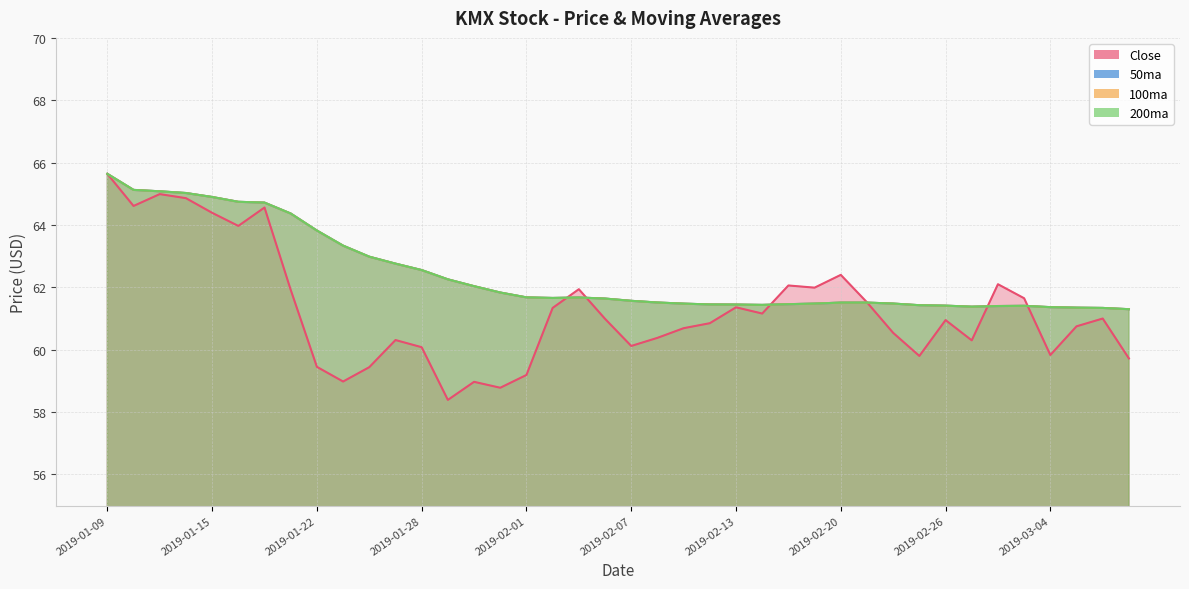

Reading left to right, extract all data points from this chart.

Close: 65.6	64.6	65.0	64.9	64.4	64.0	64.6	61.9	59.5	59.0	59.4	60.3	60.1	58.4	59.0	58.8	59.2	61.3	61.9	61.0	60.1	60.4	60.7	60.8	61.4	61.2	62.1	62.0	62.4	61.5	60.5	59.8	61.0	60.3	62.1	61.7	59.8	60.8	61.0	59.7
50ma: 65.6	65.1	65.1	65.0	64.9	64.7	64.7	64.4	63.8	63.3	63.0	62.8	62.6	62.3	62.0	61.8	61.7	61.7	61.7	61.6	61.6	61.5	61.5	61.5	61.4	61.4	61.5	61.5	61.5	61.5	61.5	61.4	61.4	61.4	61.4	61.4	61.4	61.3	61.3	61.3
100ma: 65.6	65.1	65.1	65.0	64.9	64.7	64.7	64.4	63.8	63.3	63.0	62.8	62.6	62.3	62.0	61.8	61.7	61.7	61.7	61.6	61.6	61.5	61.5	61.5	61.4	61.4	61.5	61.5	61.5	61.5	61.5	61.4	61.4	61.4	61.4	61.4	61.4	61.3	61.3	61.3
200ma: 65.6	65.1	65.1	65.0	64.9	64.7	64.7	64.4	63.8	63.3	63.0	62.8	62.6	62.3	62.0	61.8	61.7	61.7	61.7	61.6	61.6	61.5	61.5	61.5	61.4	61.4	61.5	61.5	61.5	61.5	61.5	61.4	61.4	61.4	61.4	61.4	61.4	61.3	61.3	61.3